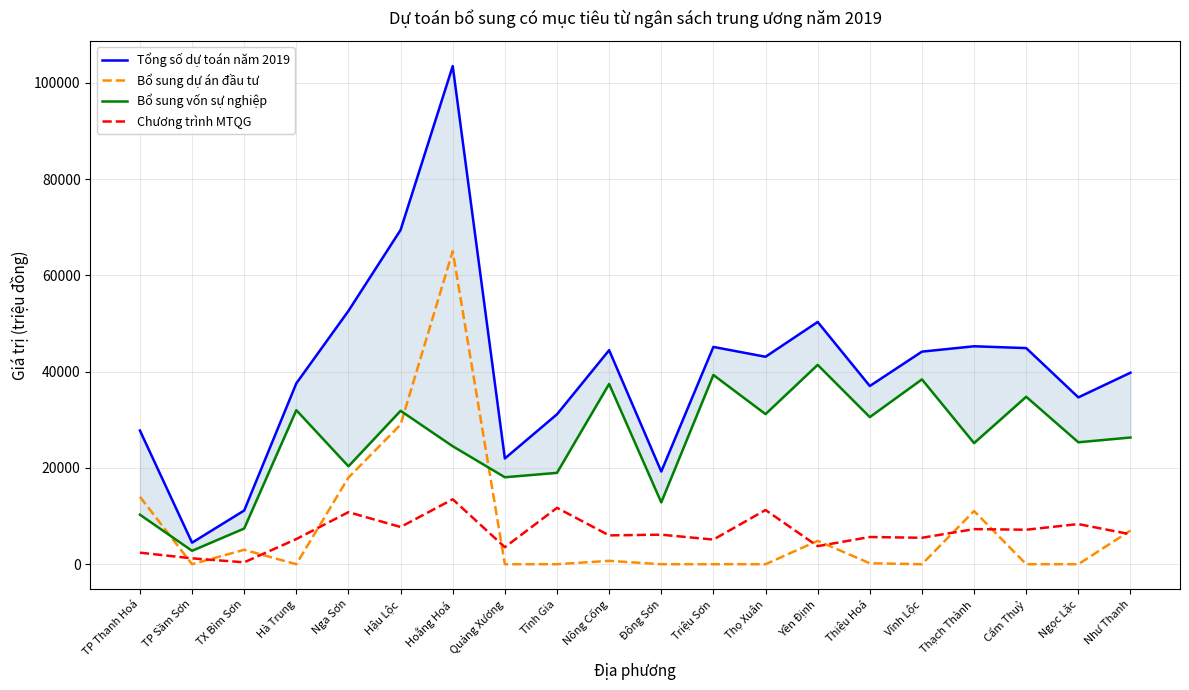

Is it true that Chương trình MTQG equals 394.0 at TX Bỉm Sơn?

True